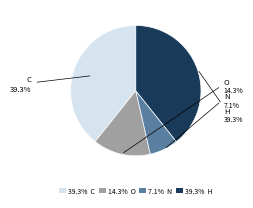

Which category has the smallest portion of the pie?

7.1% N